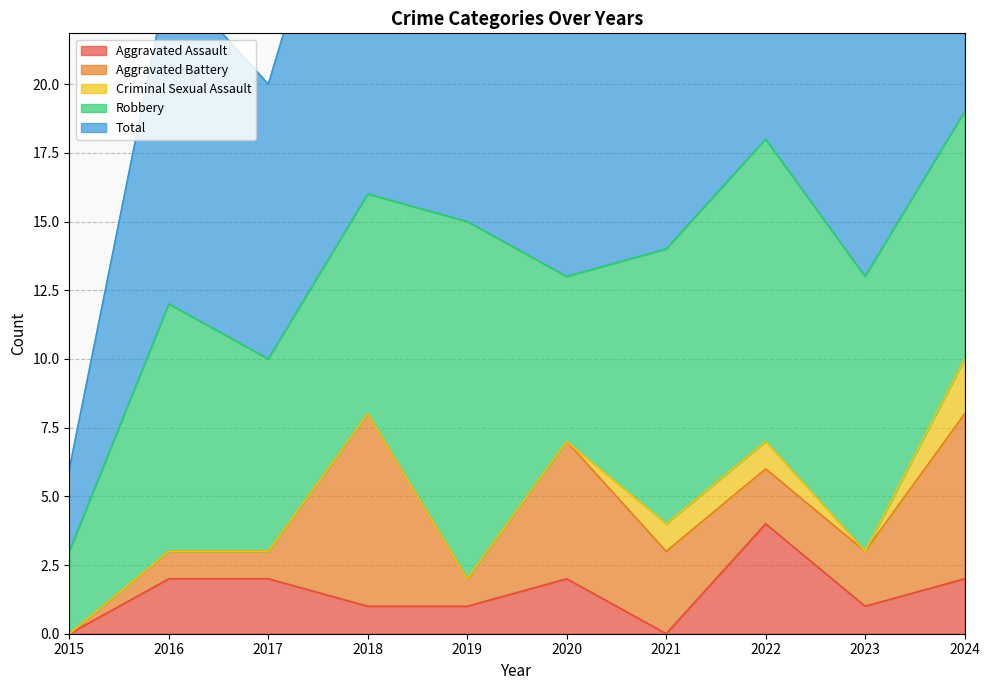

How many data points in Aggravated Battery are above 2?

4